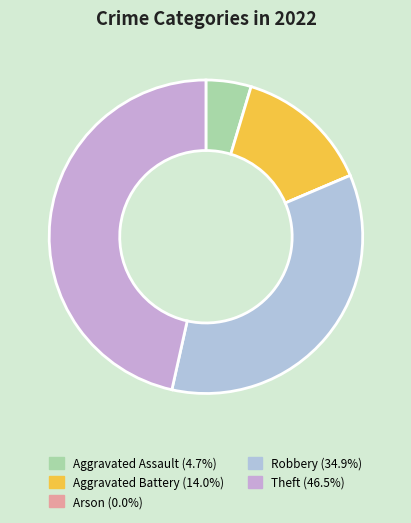

What percentage do Aggravated Battery and Arson together represent?

14.0%